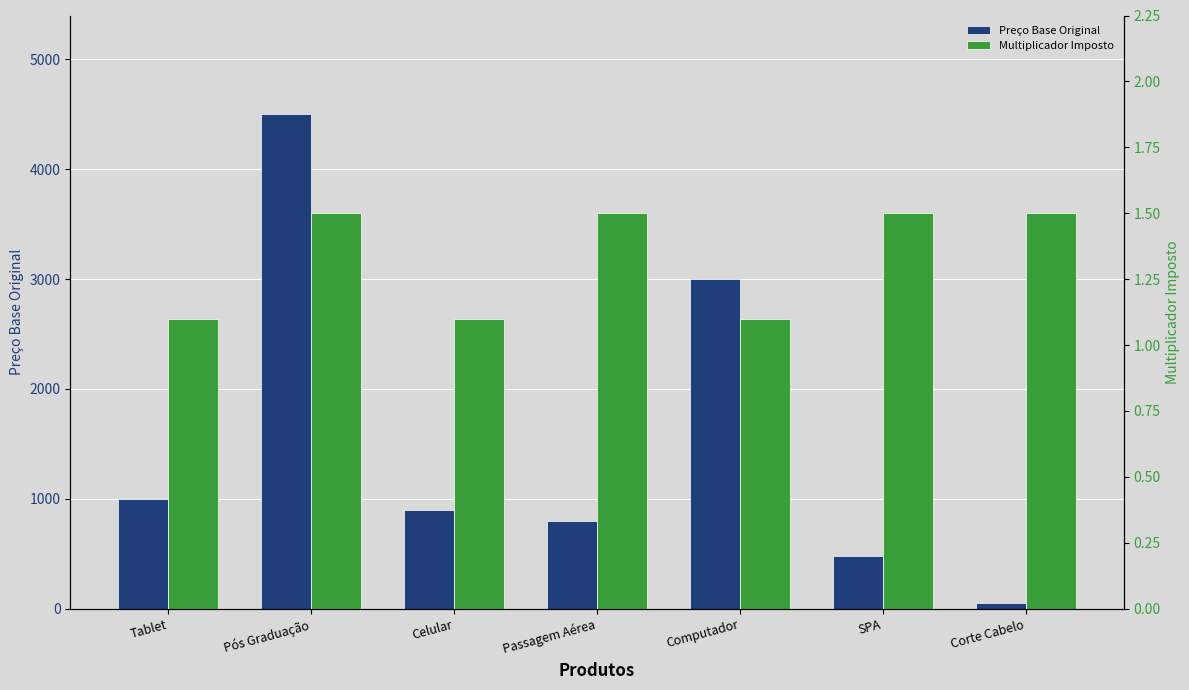

List the series in order of their overall mean, lowest first.

Multiplicador Imposto, Preço Base Original